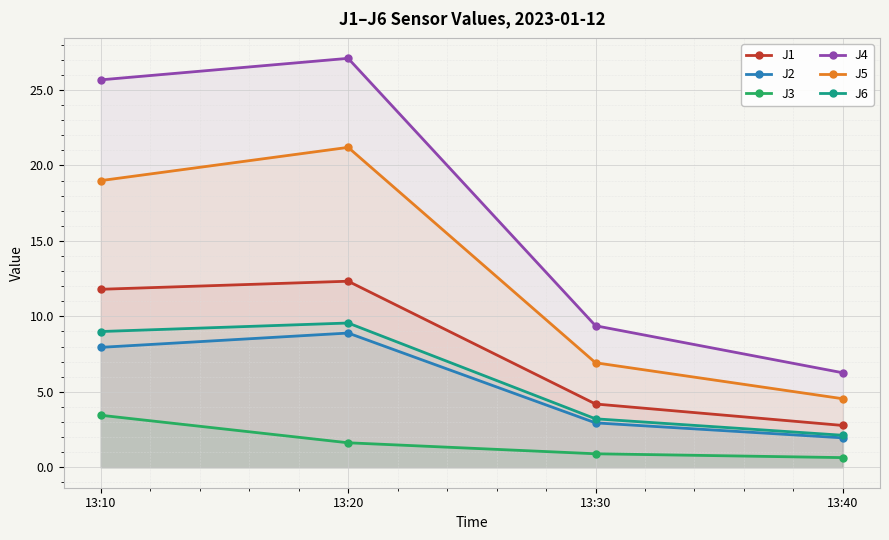

True or false: J1 has more than 0 points higher than both neighbors.

True